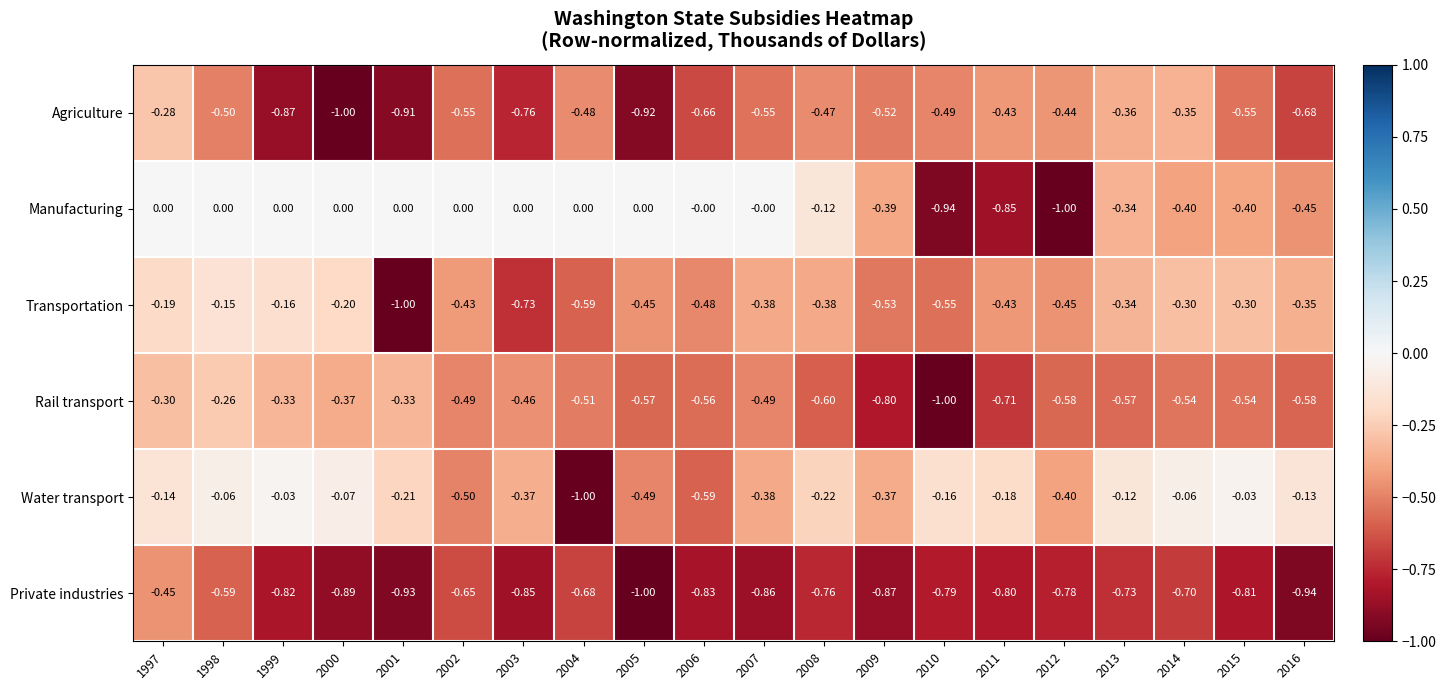

Is the value of Water transport at 2015 greater than the value of Manufacturing at 2007?

No